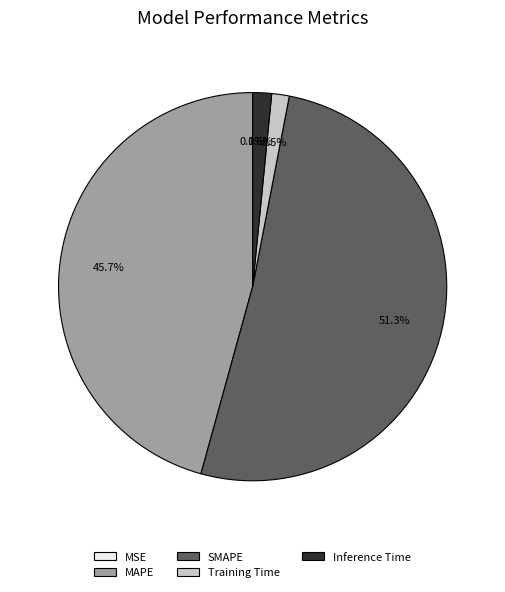

Which has a higher value, Training Time or SMAPE?

SMAPE